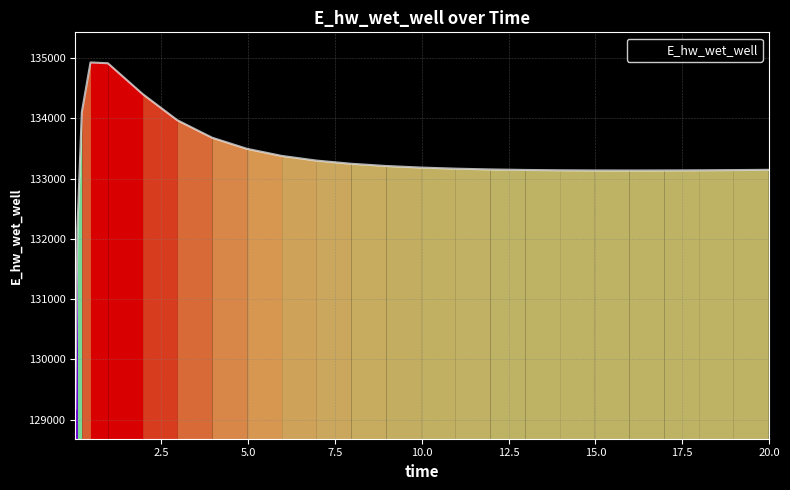

What is the difference between the maximum and minimum values?

5746.5